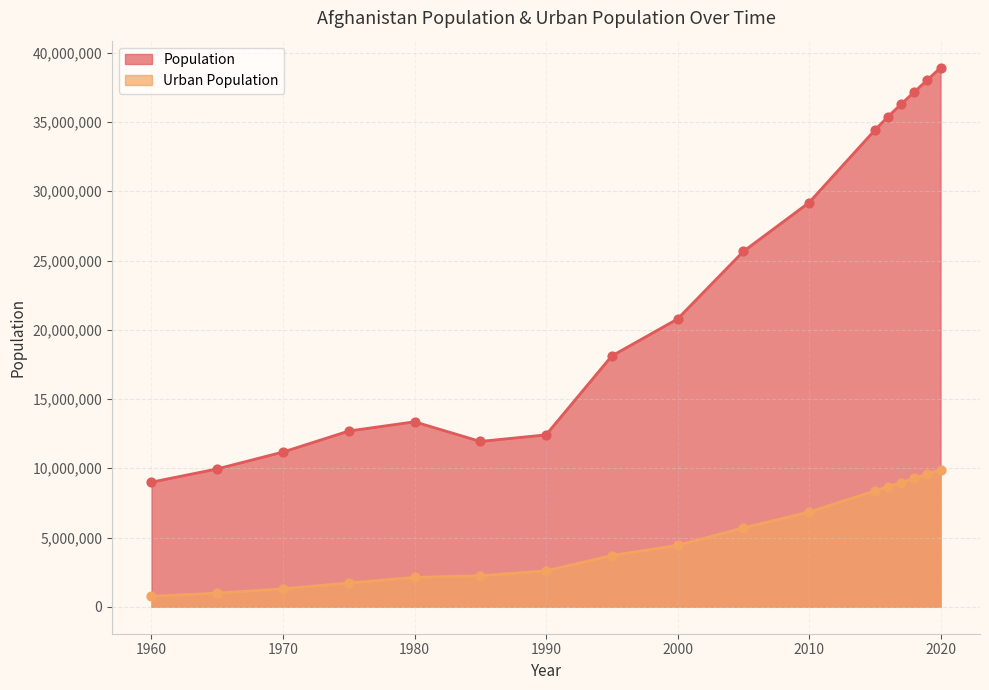

What is the total value across all series at 2020?

48832683